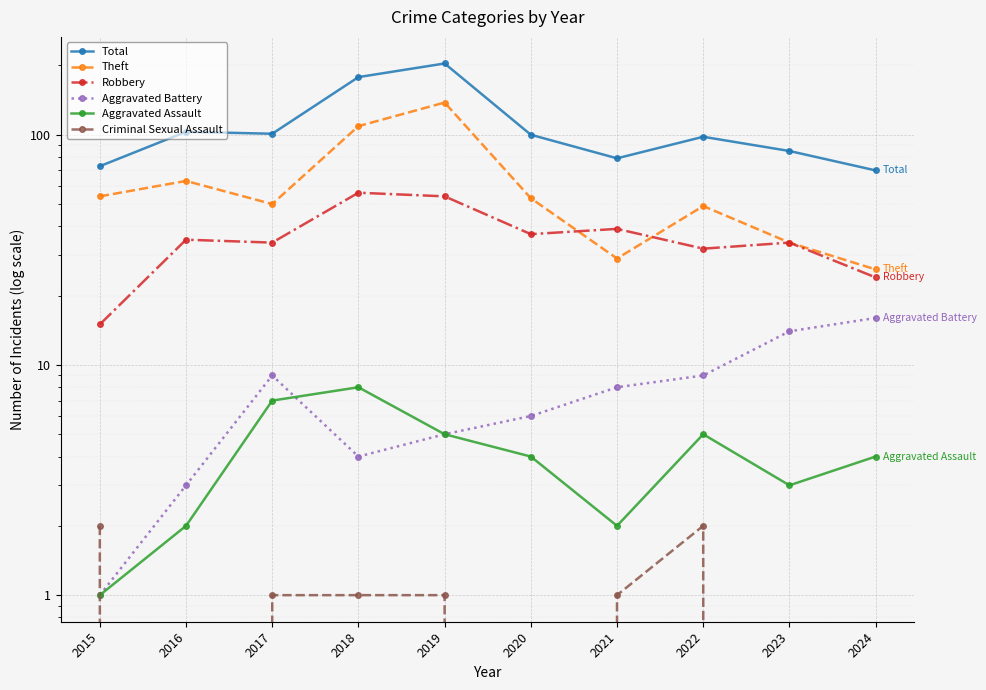

Which series changed the most between 2019 and 2024?

Total